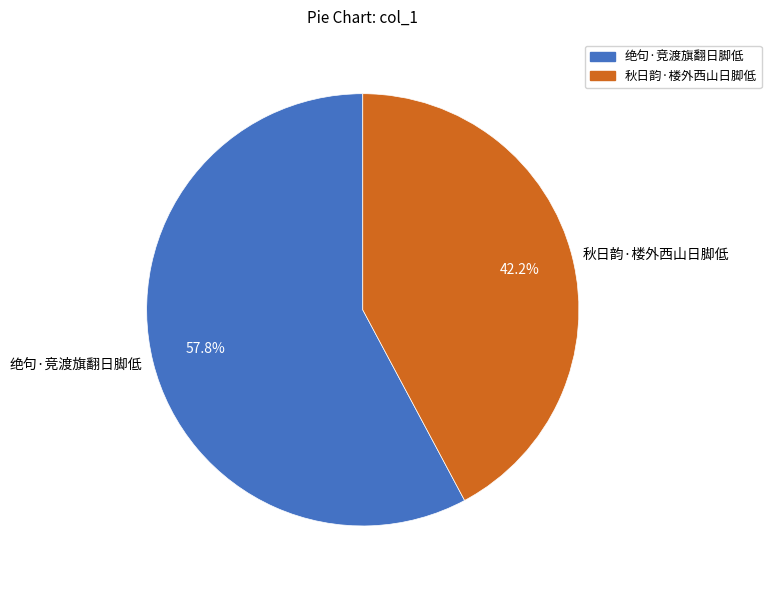

Is it true that 绝句·竞渡旗翻日脚低 is 58% of the pie?

True